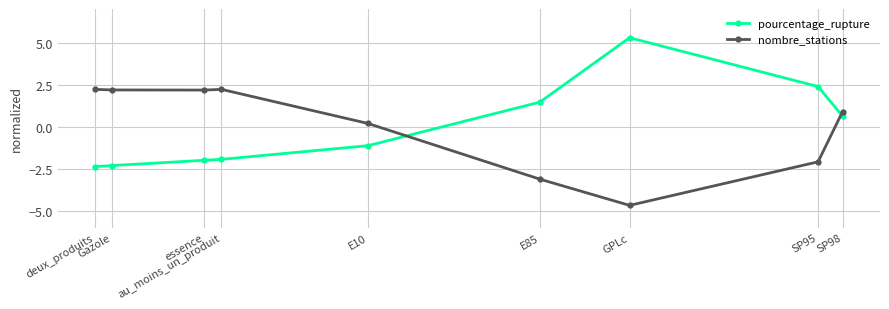

Reading right to left, transcribe all the data shown in this chart.

pourcentage_rupture: SP98=0.6	SP95=2.4	GPLc=5.3	E85=1.5	E10=-1.1	au_moins_un_produit=-1.9	essence=-2.0	Gazole=-2.3	deux_produits=-2.4
nombre_stations: SP98=0.9	SP95=-2.1	GPLc=-4.7	E85=-3.1	E10=0.2	au_moins_un_produit=2.2	essence=2.2	Gazole=2.2	deux_produits=2.2